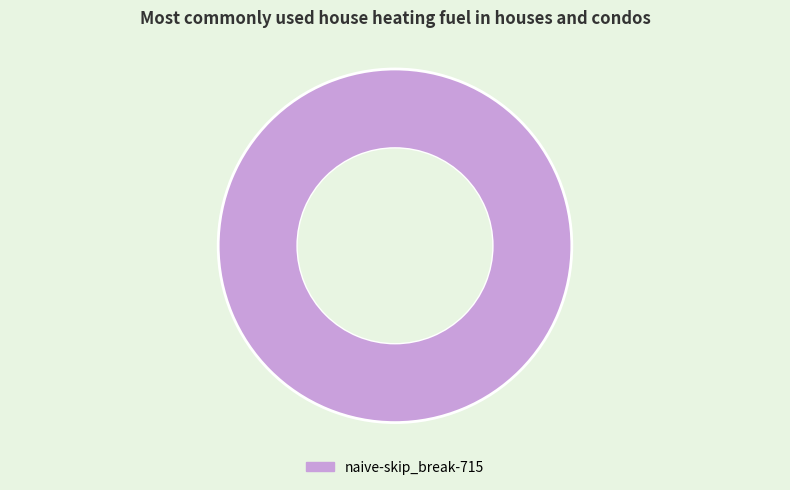

Is there a majority slice in this chart?

Yes